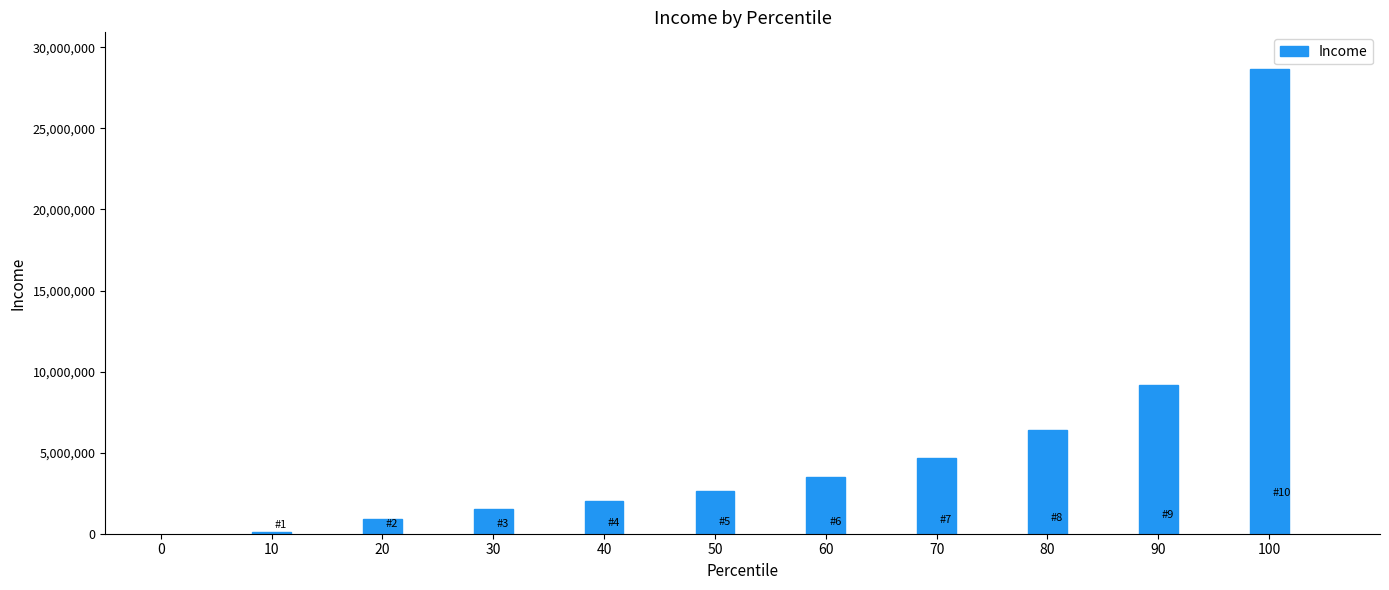

What is the minimum value shown in the chart?

111493